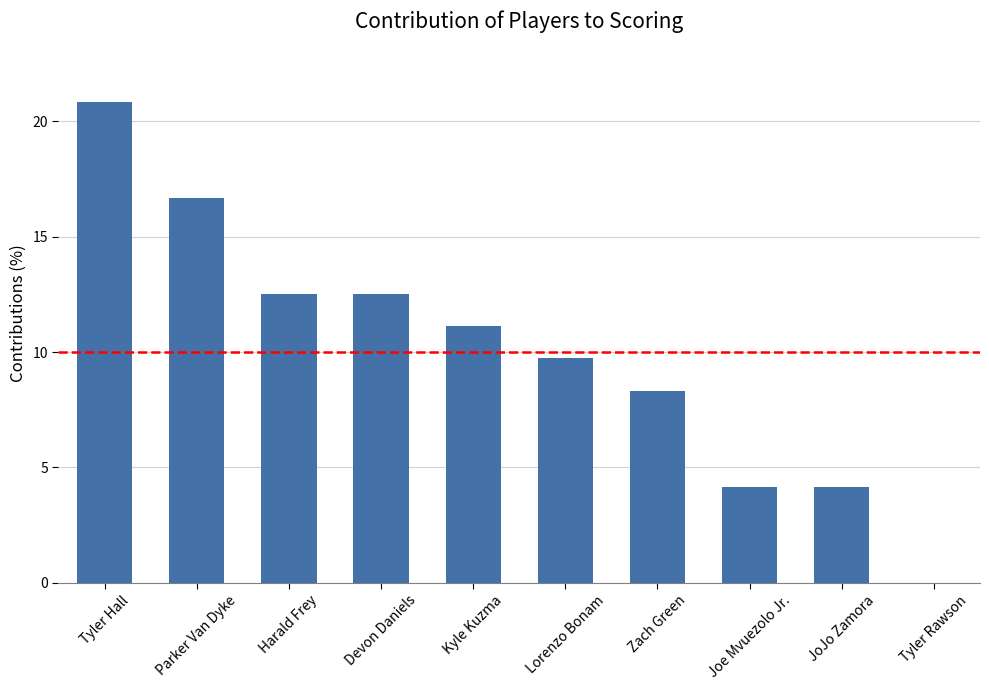

What is the sum of all values?

100.0